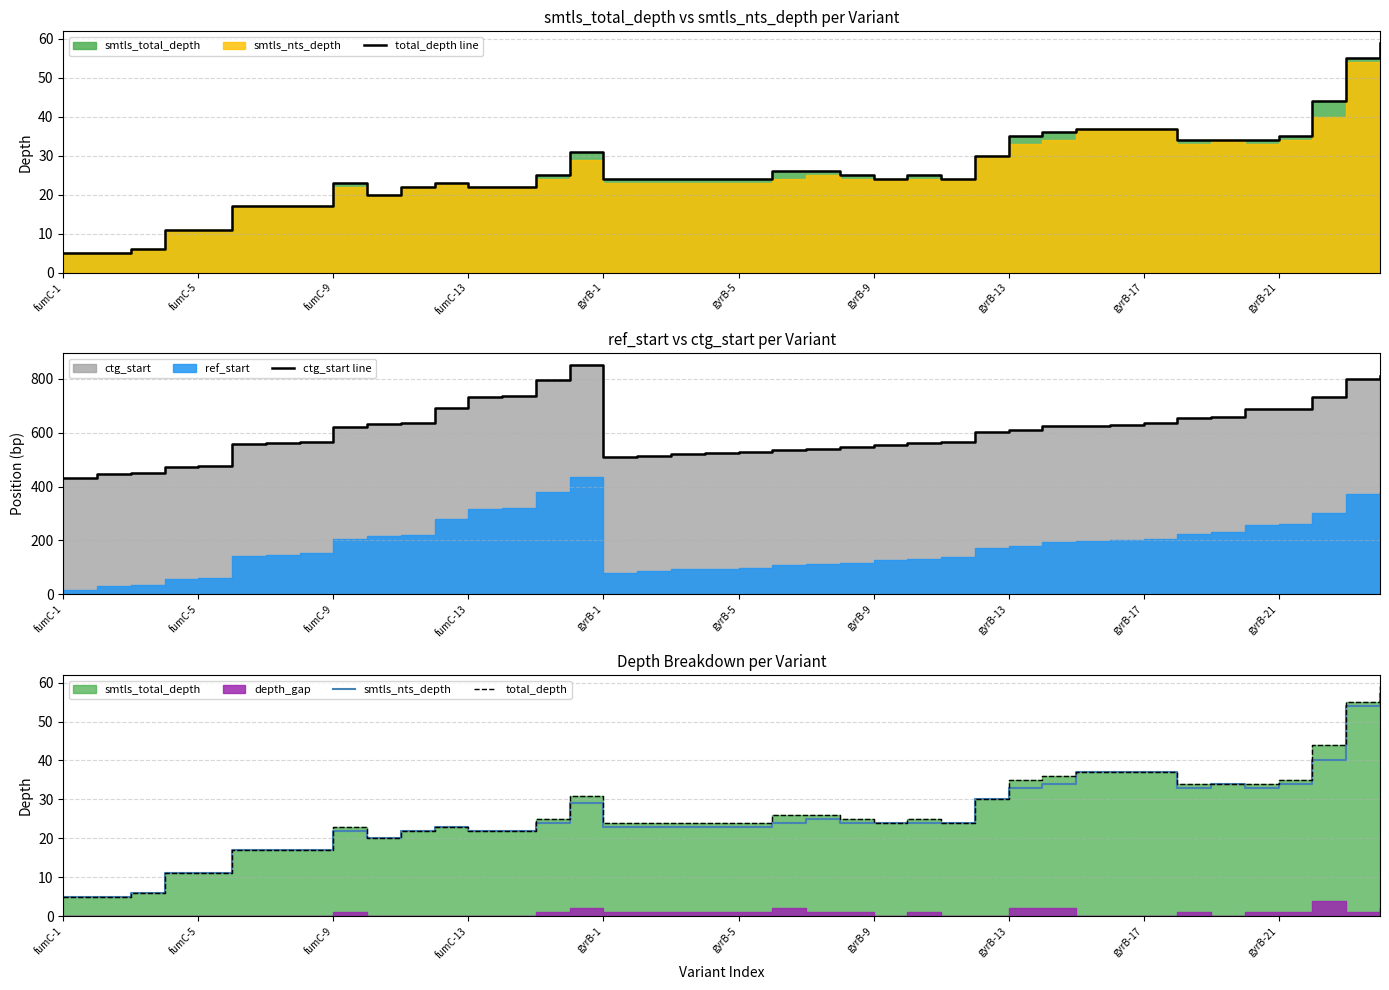

What is the maximum value shown in the chart?

852